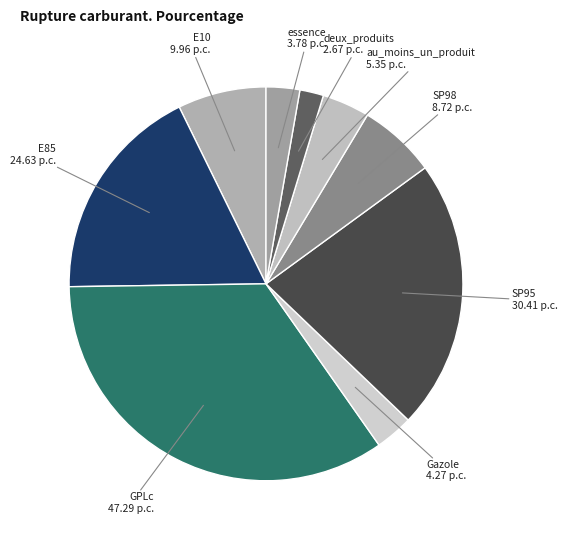

Which has a higher value, deux_produits or E10?

E10